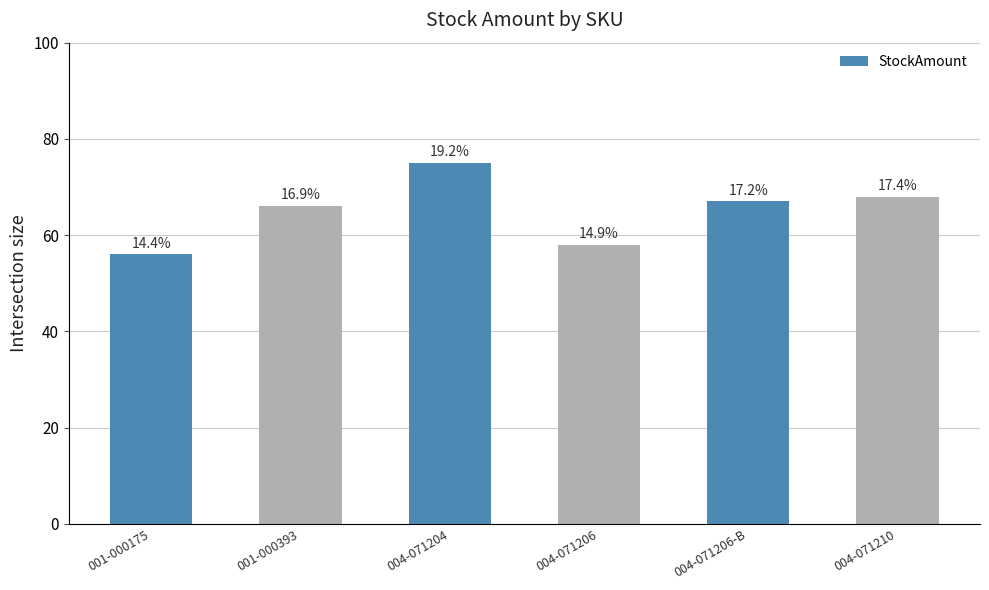

Does the chart contain any negative values?

No